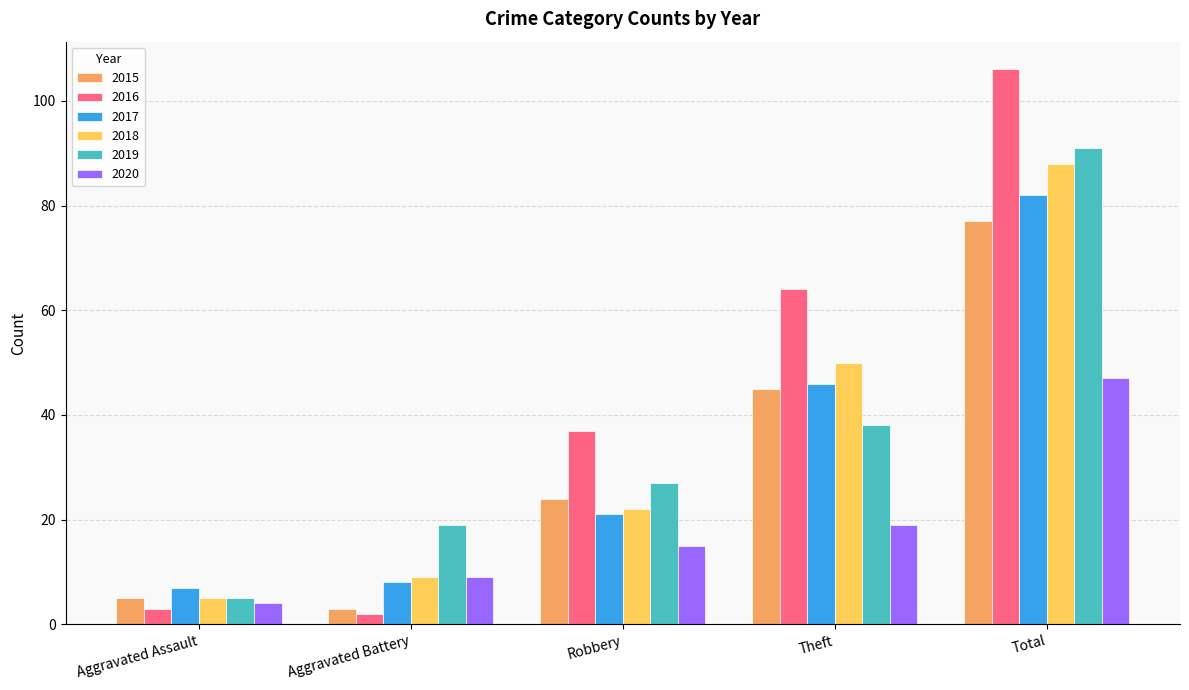

Reading left to right, extract all data points from this chart.

2015: 5	3	24	45	77
2016: 3	2	37	64	106
2017: 7	8	21	46	82
2018: 5	9	22	50	88
2019: 5	19	27	38	91
2020: 4	9	15	19	47